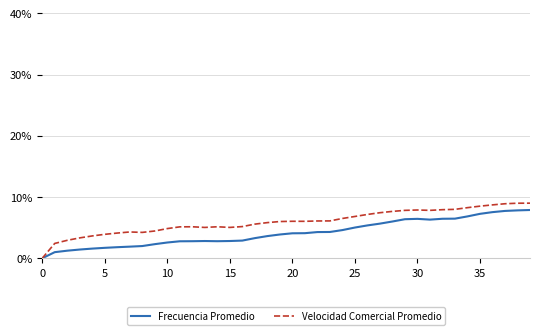

Which series has the largest total across all categories?

Velocidad Comercial Promedio